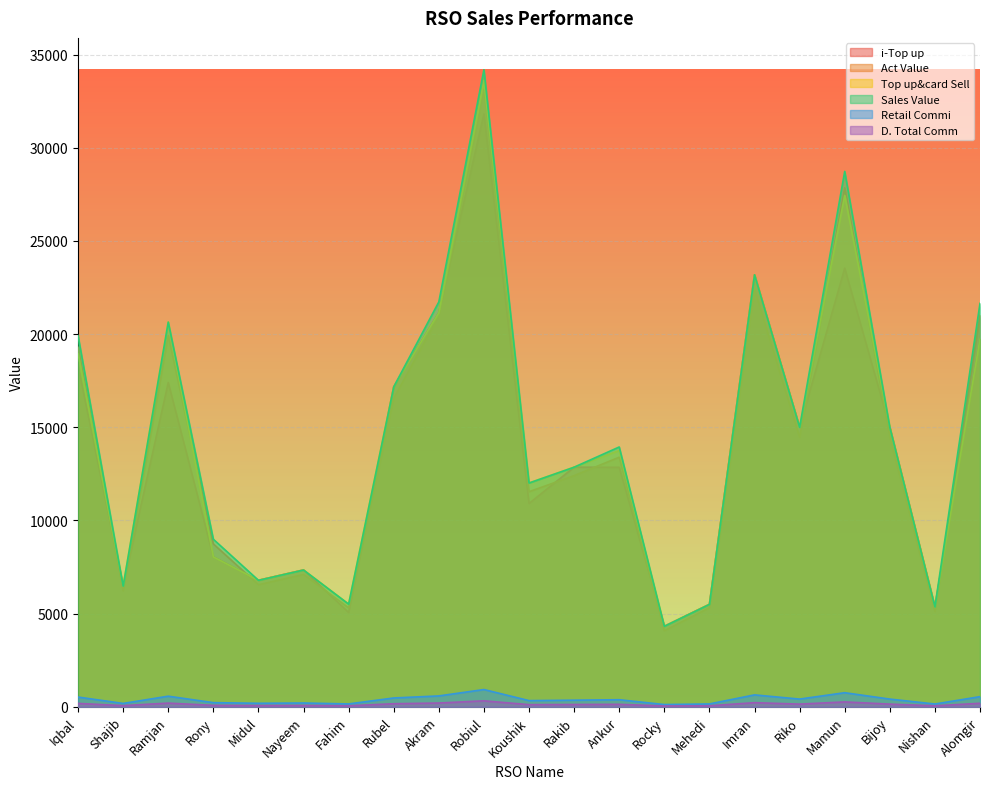

True or false: Top up&card Sell and Sales Value cross at least once.

False